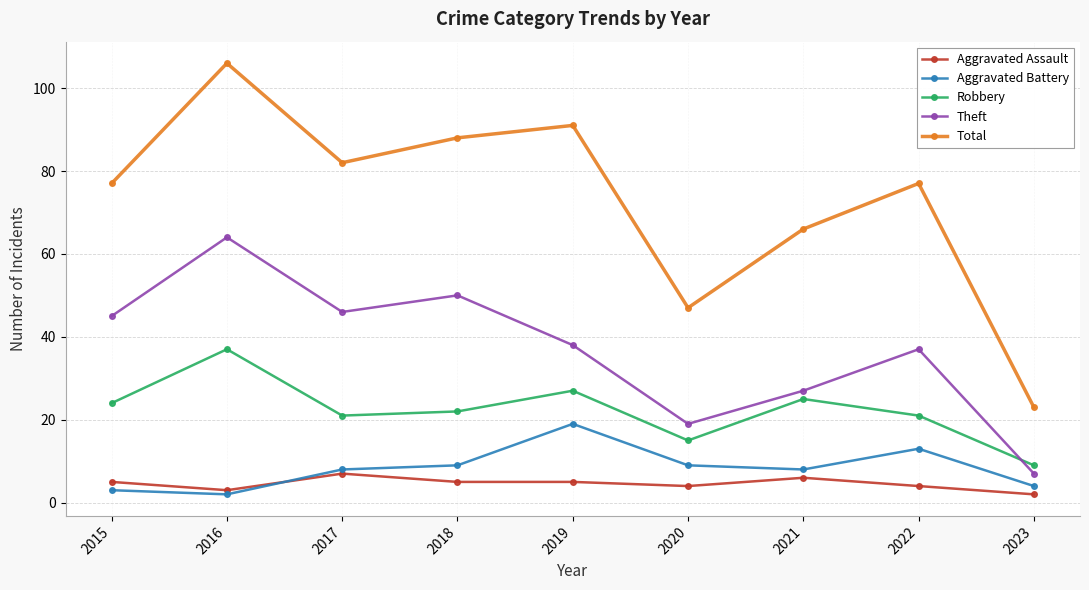

At 2018, list the series in order from largest to smallest.

Total, Theft, Robbery, Aggravated Battery, Aggravated Assault